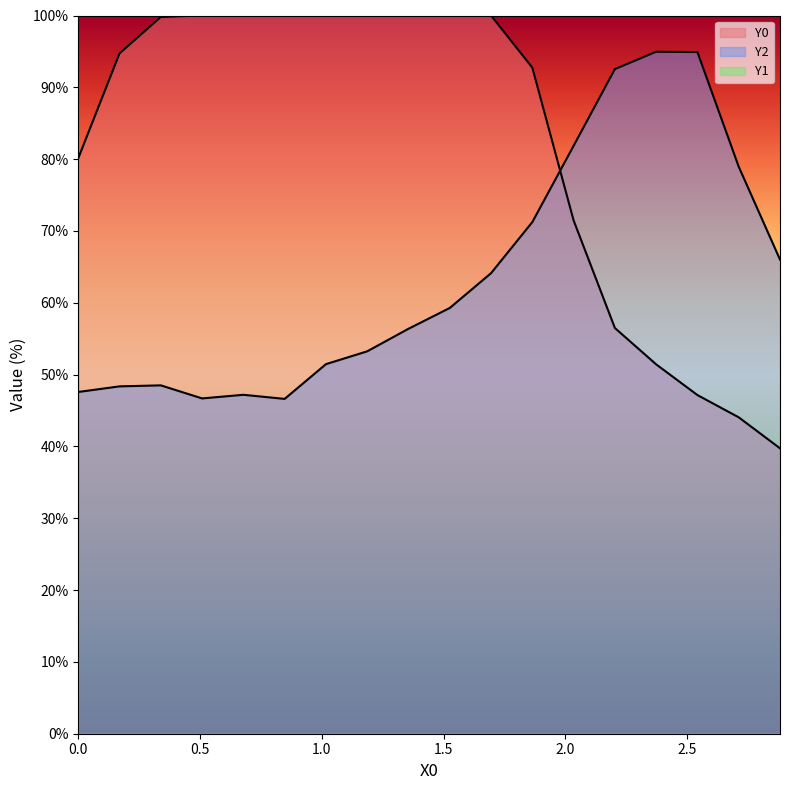

Does the chart display data point markers on the line(s)?

No